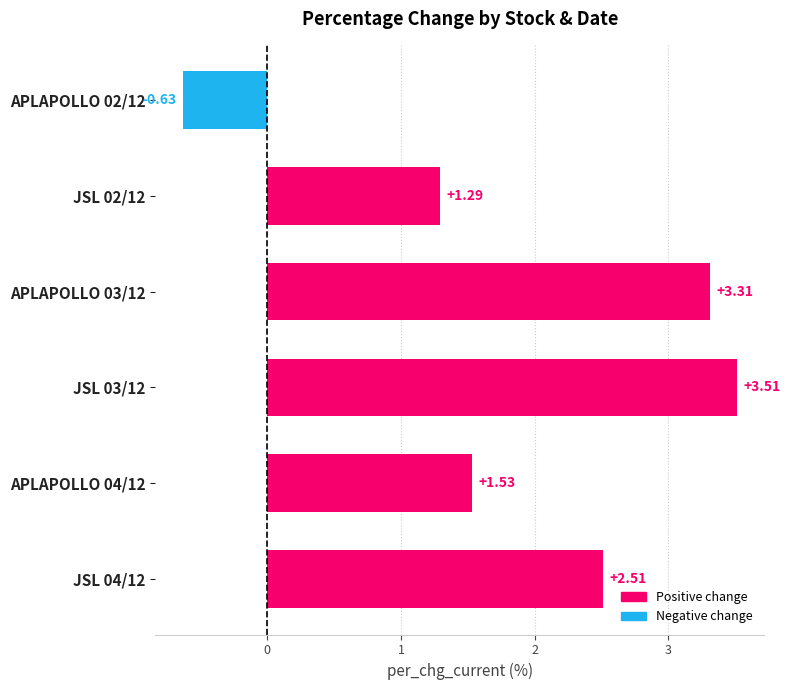

How many positive values are there?

5